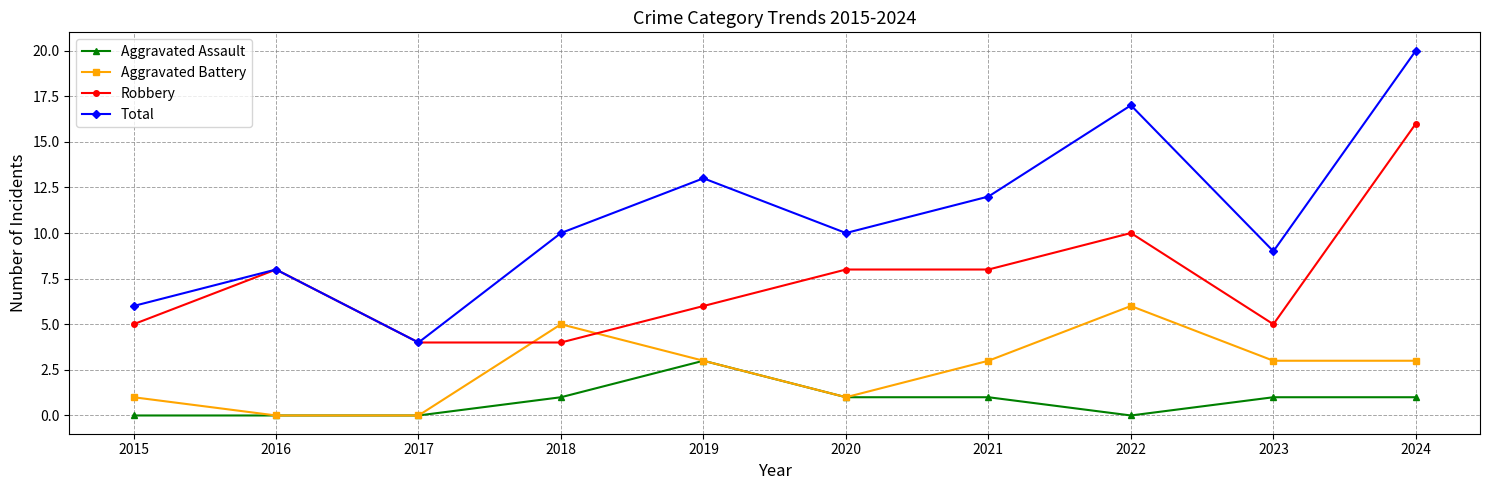

How many data points in Robbery are less than 8?

5